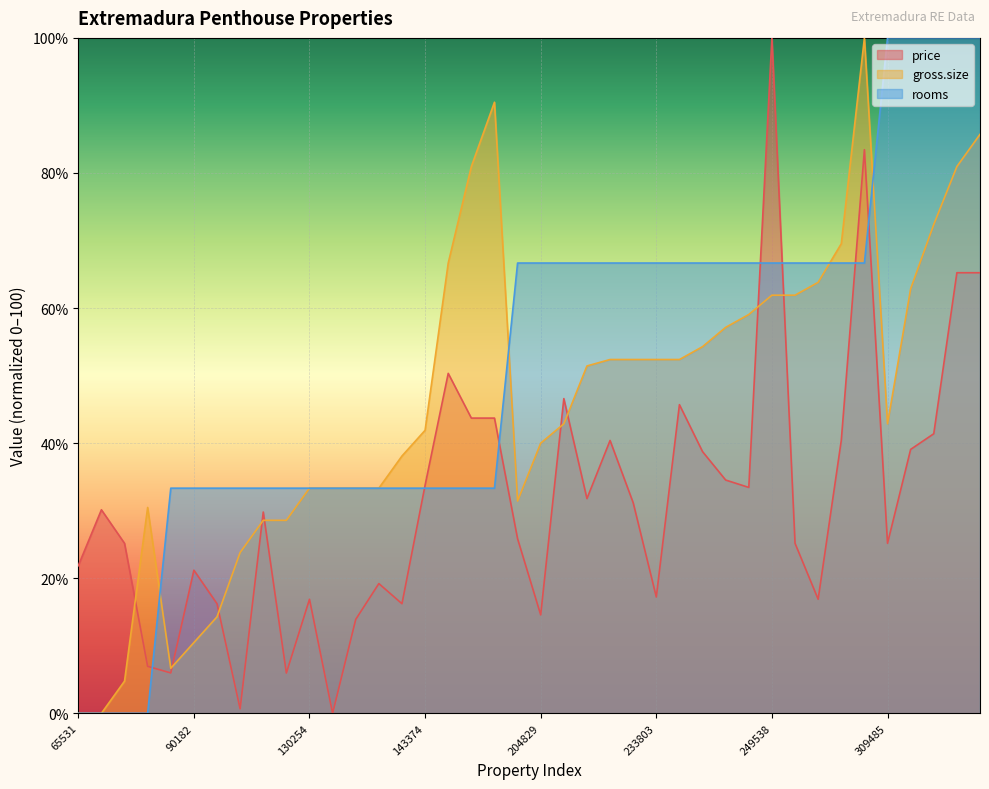

How many data points in gross.size are less than 51?

20